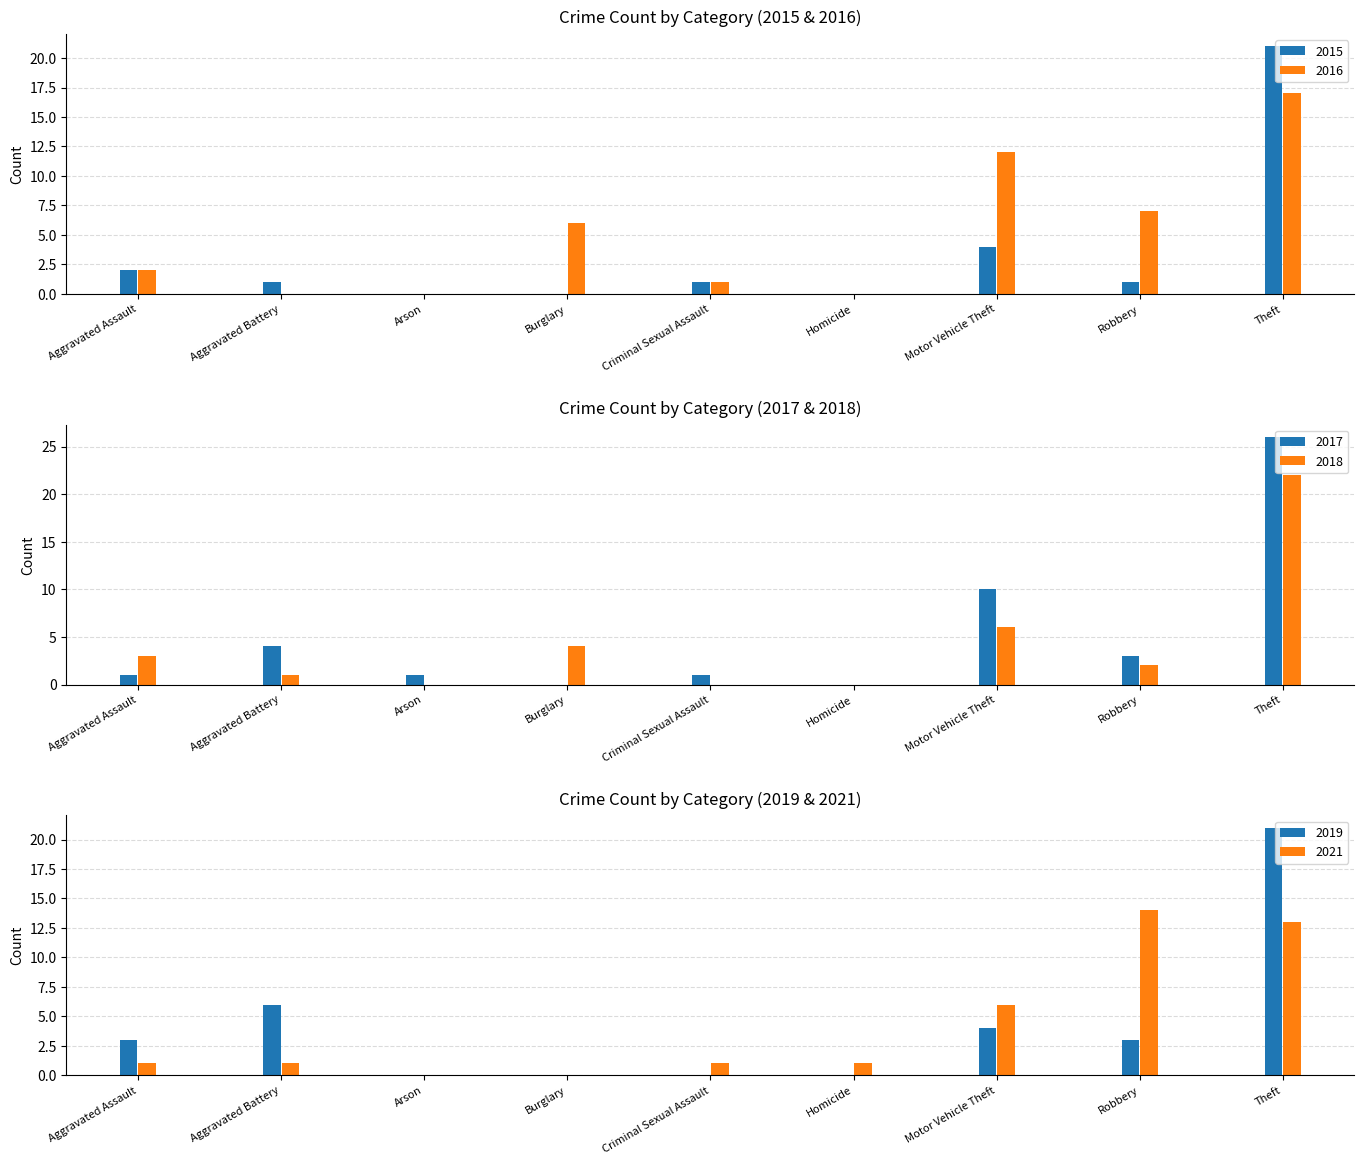

What position from the right is Aggravated Battery?

8